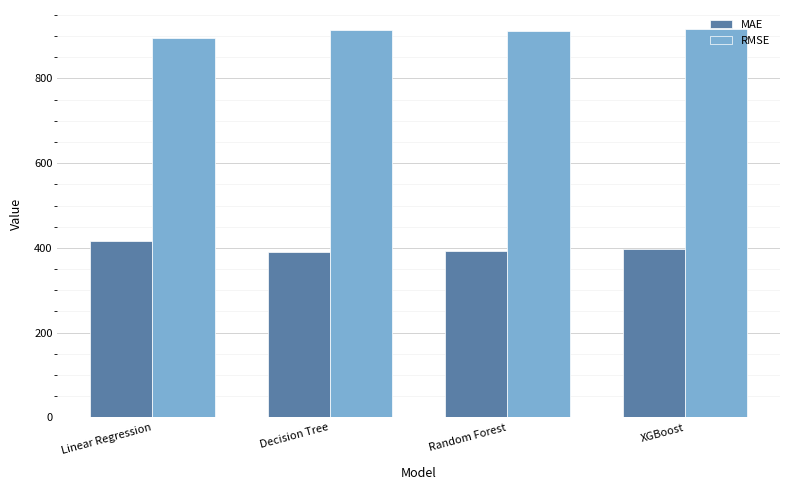

What is the greatest value displayed?

915.8